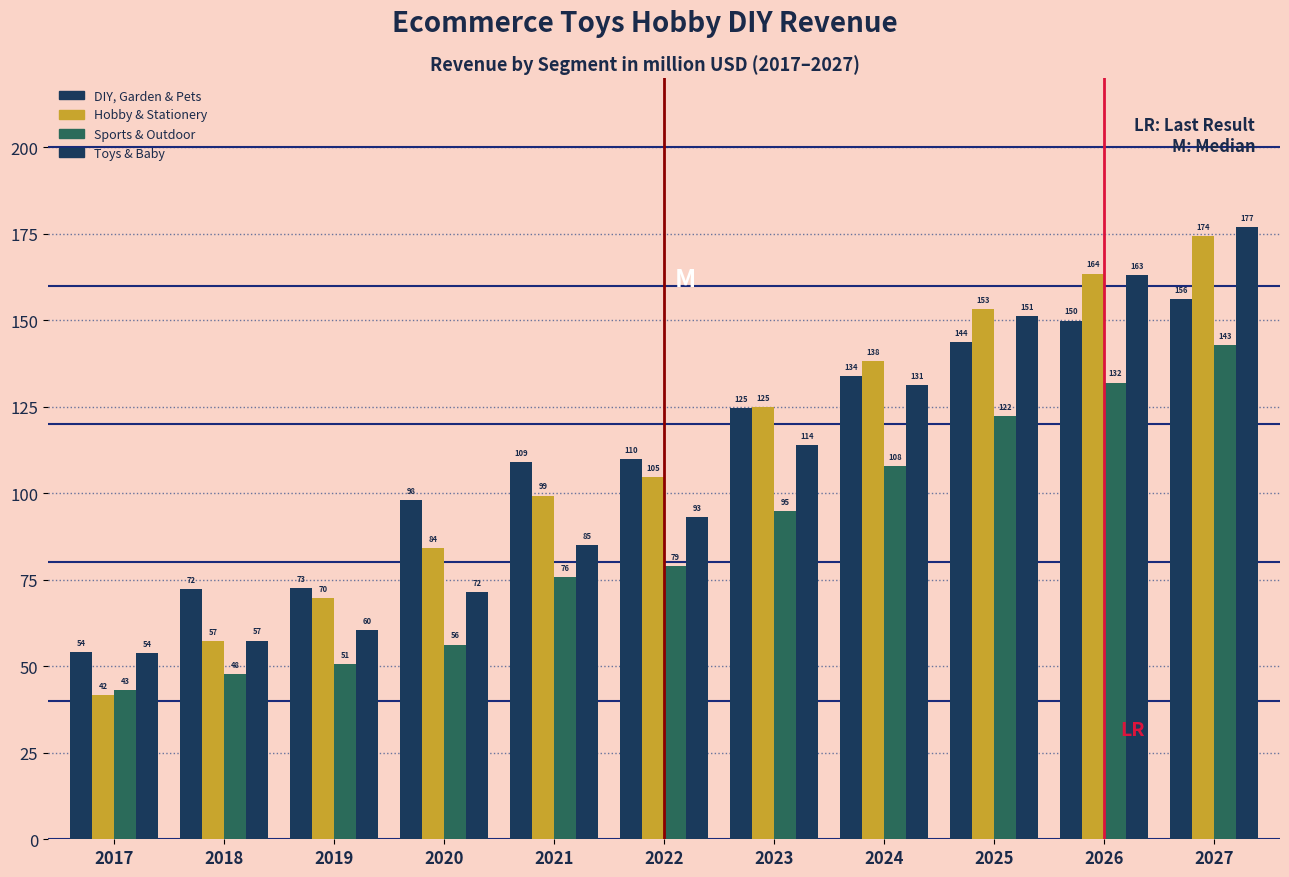

Are the bars horizontal?

No